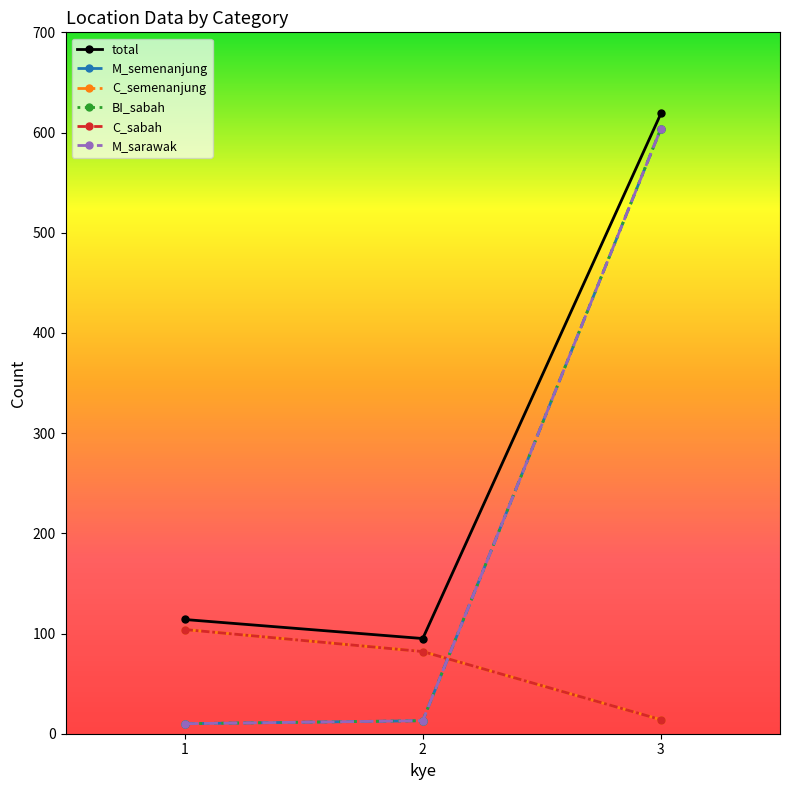

Between 1 and 3, which series saw the biggest shift?

M_semenanjung